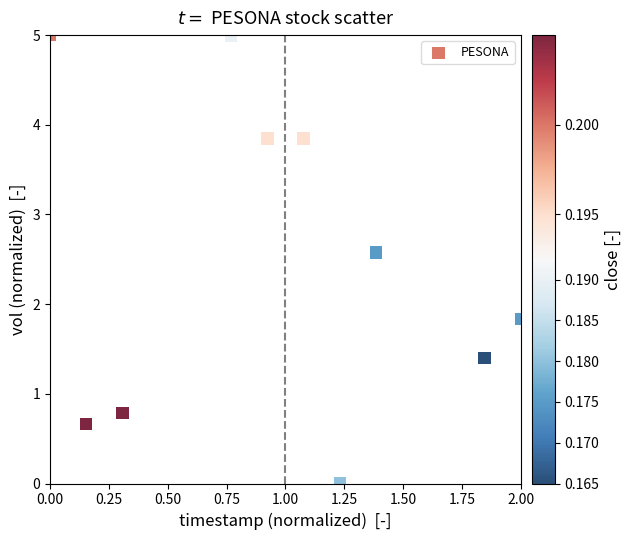

What is the range of Y values (max minus min)?

5.0